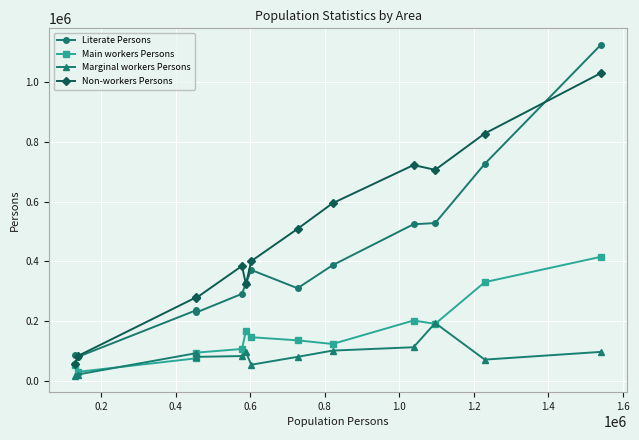

What is the value of the Main workers Persons point at the 7th from the left?

146455